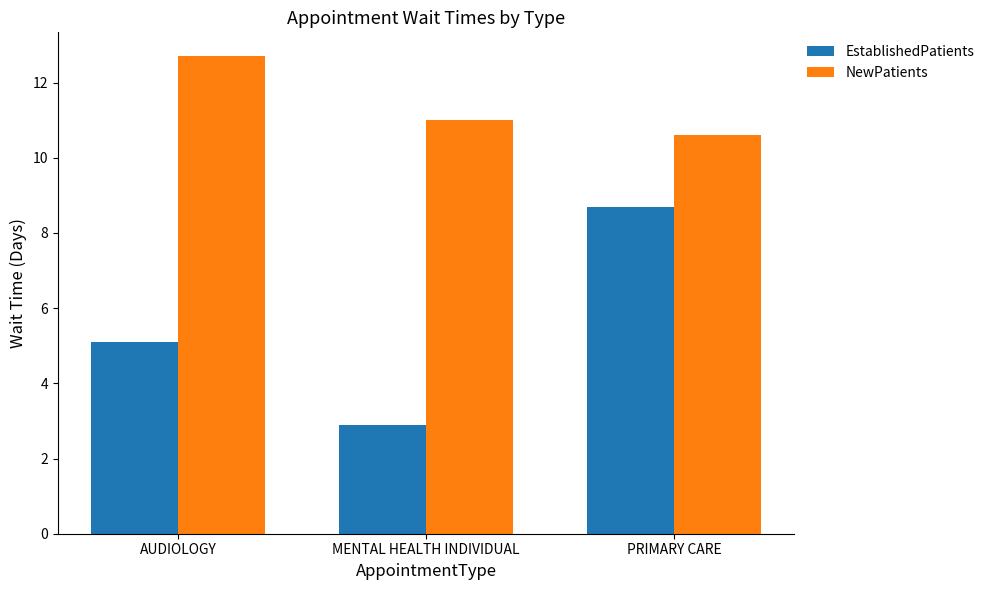

What is the lowest value of the NewPatients series?

10.6